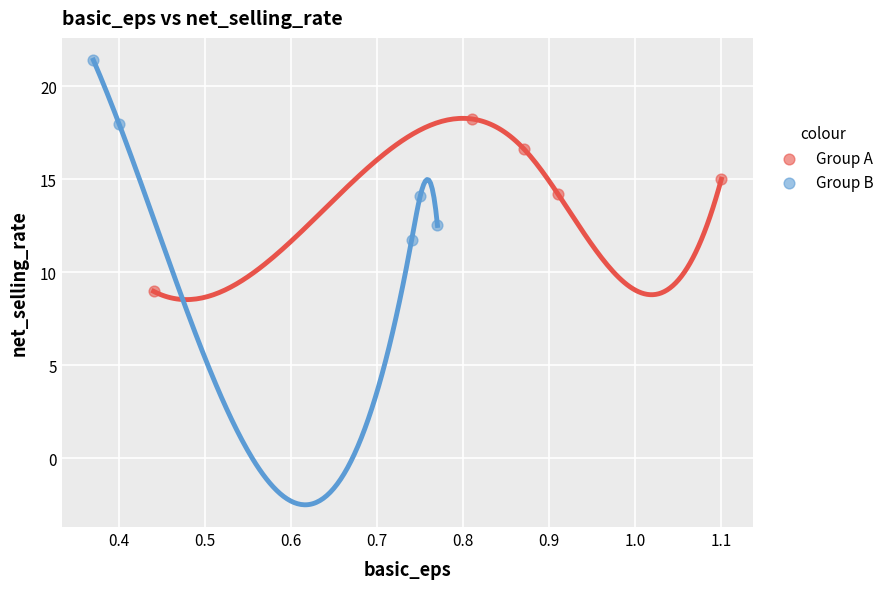

Which series has the largest Y range (max minus min)?

Group B